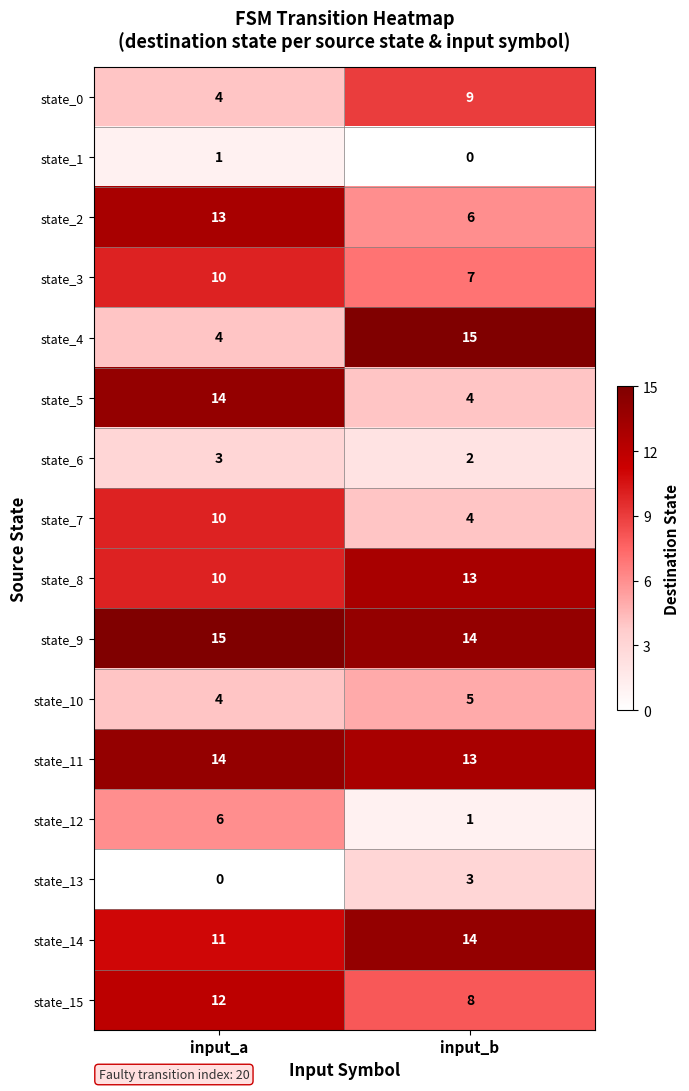

Which category has the lowest value in the state_7 series?

input_b